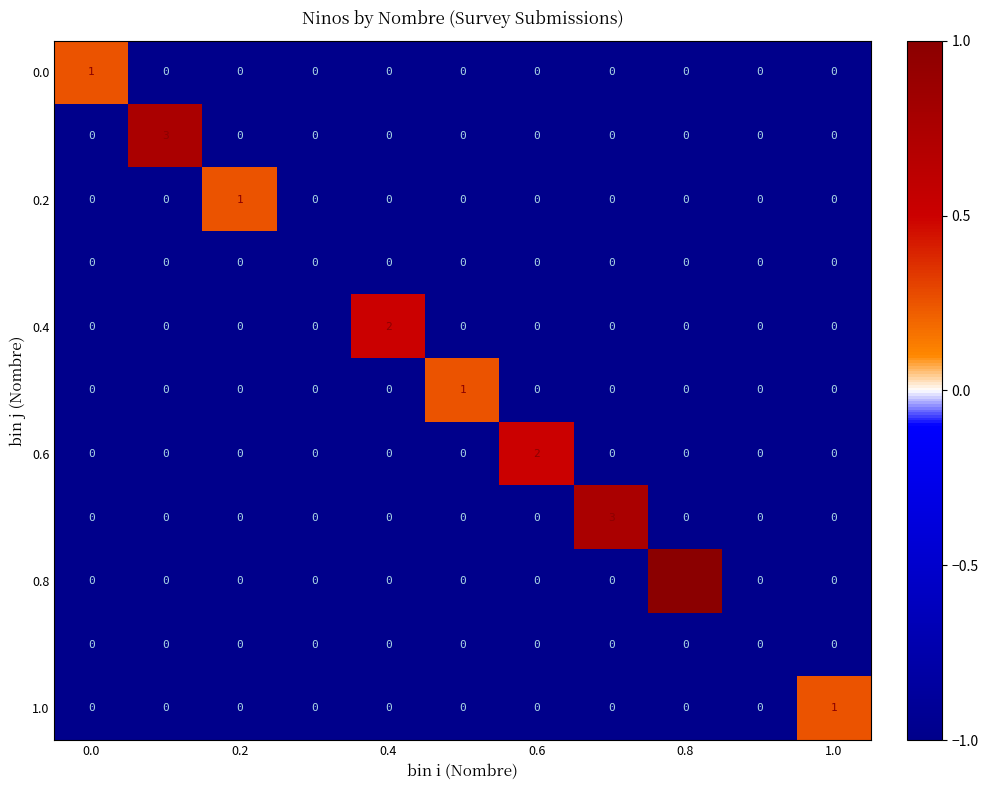

True or false: 0.2 has a value of 0 at 0.4.

True